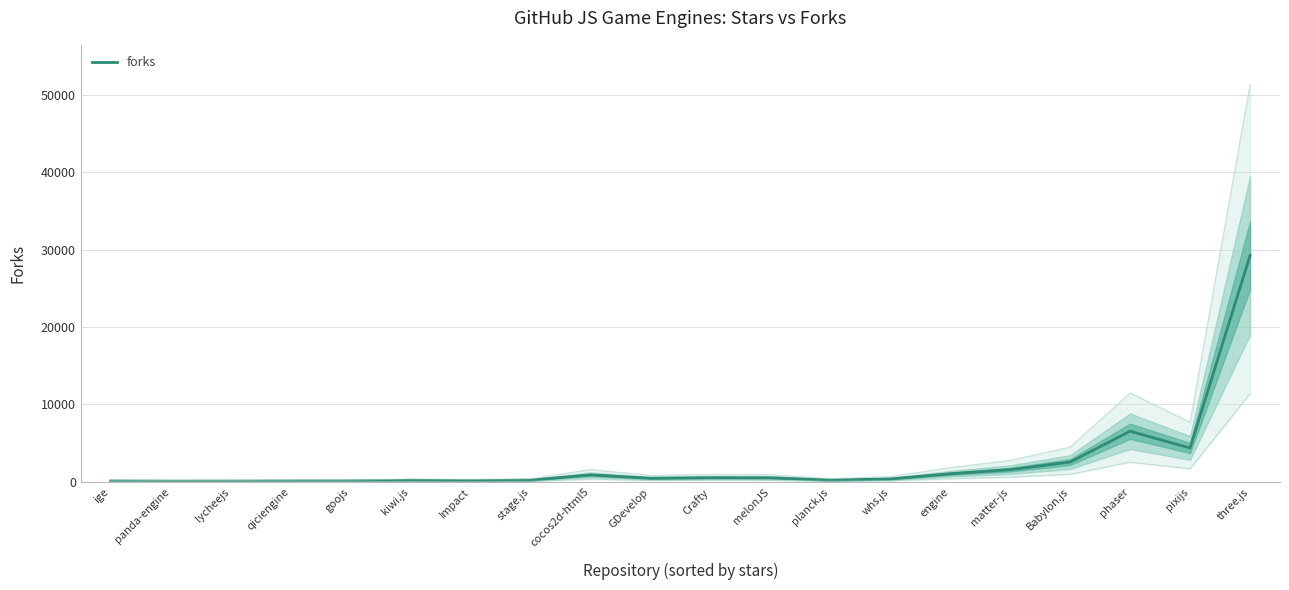

Rank the categories by value from highest to lowest.

three.js, phaser, pixijs, Babylon.js, matter-js, engine, cocos2d-html5, Crafty, melonJS, GDevelop, whs.js, planck.js, stage.js, kiwi.js, Impact, goojs, qiciengine, ige, lycheejs, panda-engine